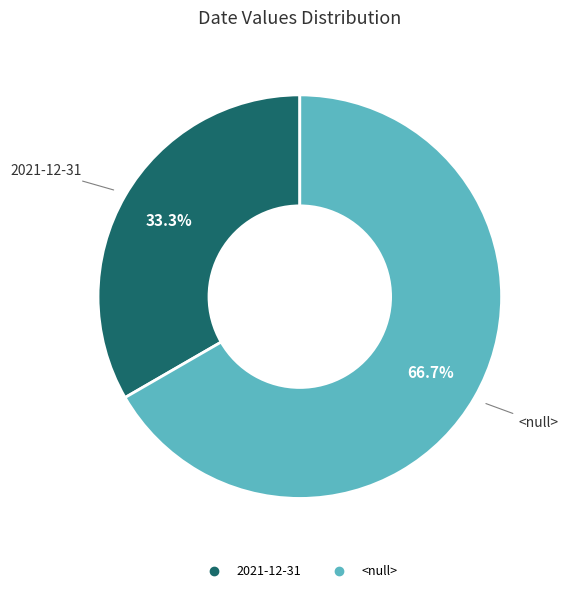

Which slice is the largest?

<null>